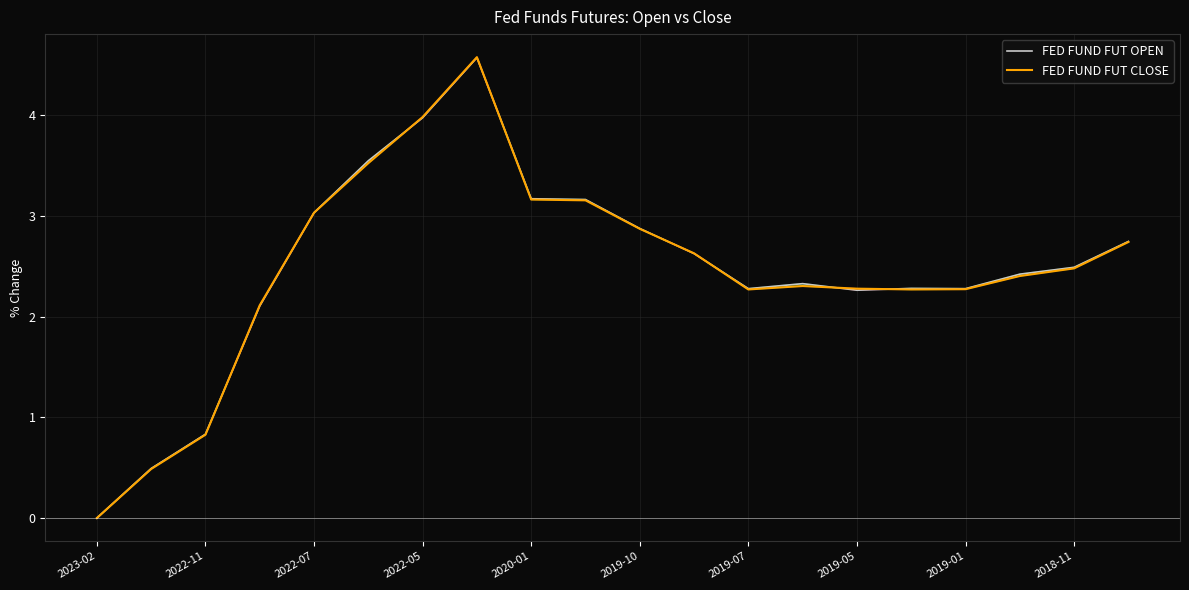

What is the highest value of the FED FUND FUT OPEN series?

4.6